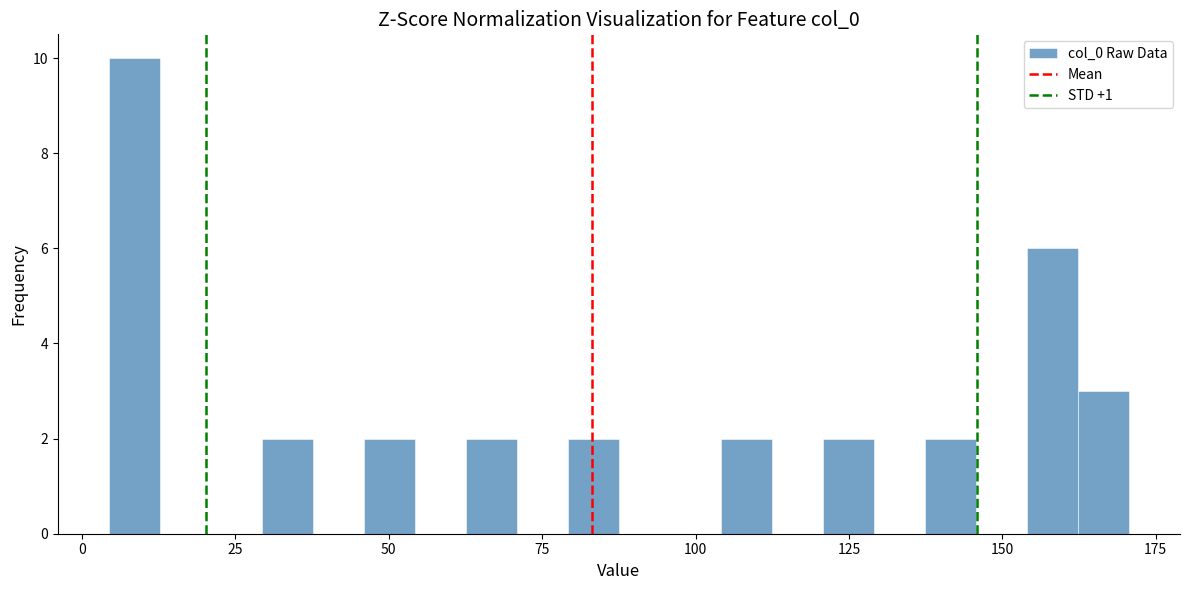

Around what value on the x-axis is the tallest bar? Give the approximate position of its centre, as read against the axis.

10